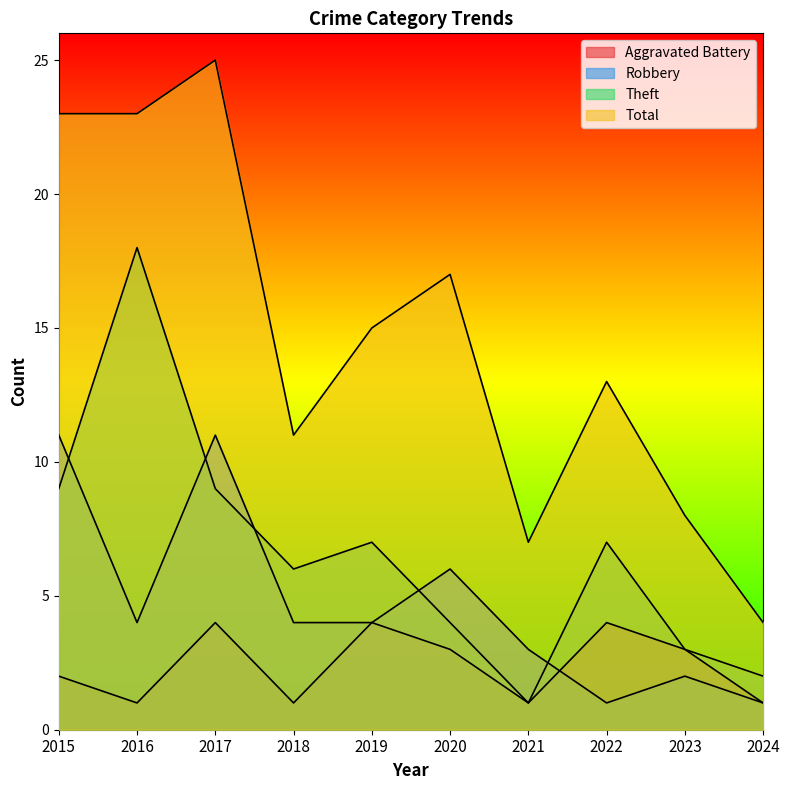

Reading left to right, transcribe all the data shown in this chart.

Aggravated Battery: 2	1	4	1	4	3	1	4	3	1
Robbery: 11	4	11	4	4	6	3	1	2	1
Theft: 9	18	9	6	7	4	1	7	3	2
Total: 23	23	25	11	15	17	7	13	8	4